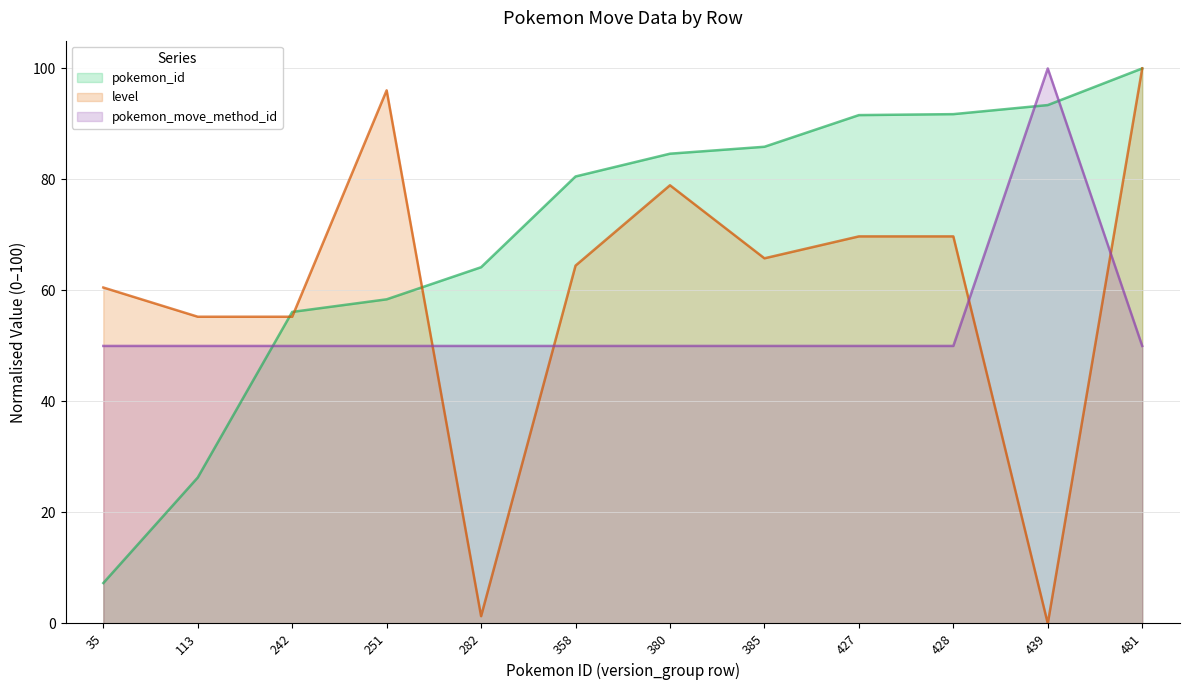

Is it true that level equals 117.1 at 385?

False